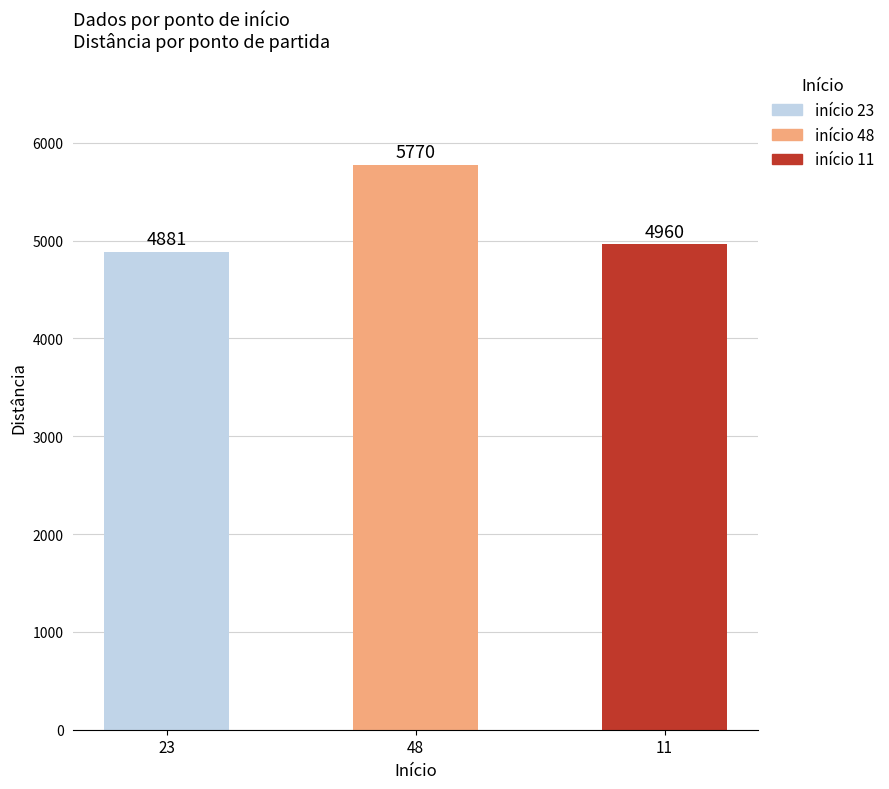

Is it true that the value at 11 is 6523?

False